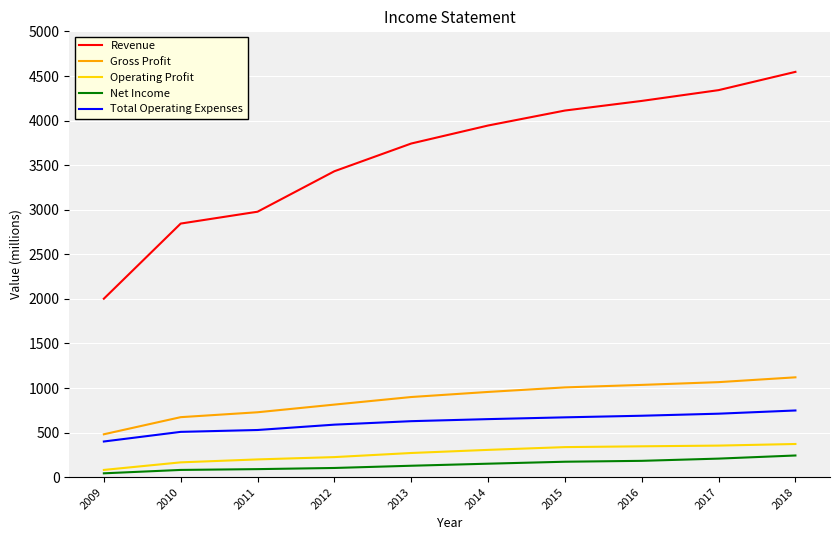

What is the sum of the Revenue values at 2009 and 2012?

5434